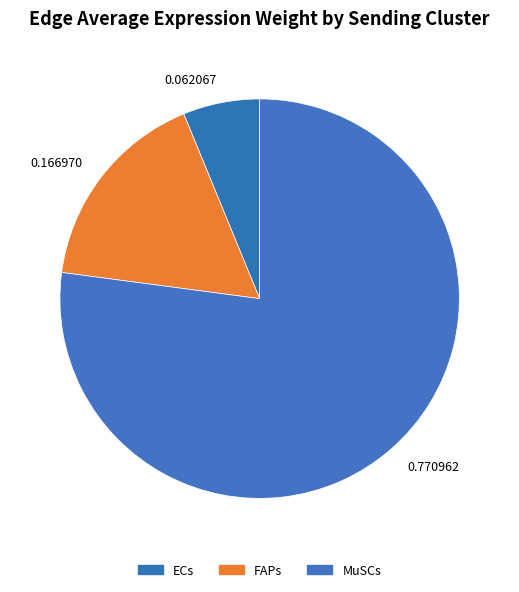

How many slices are in this pie chart?

3